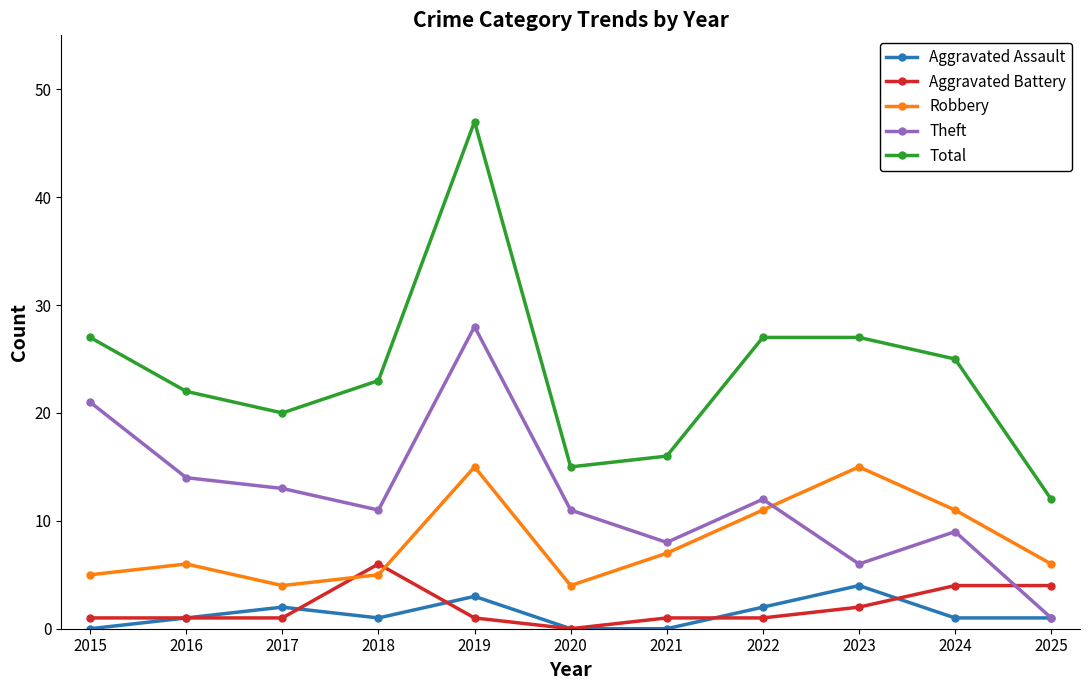

Count the number of categories in the chart.

11